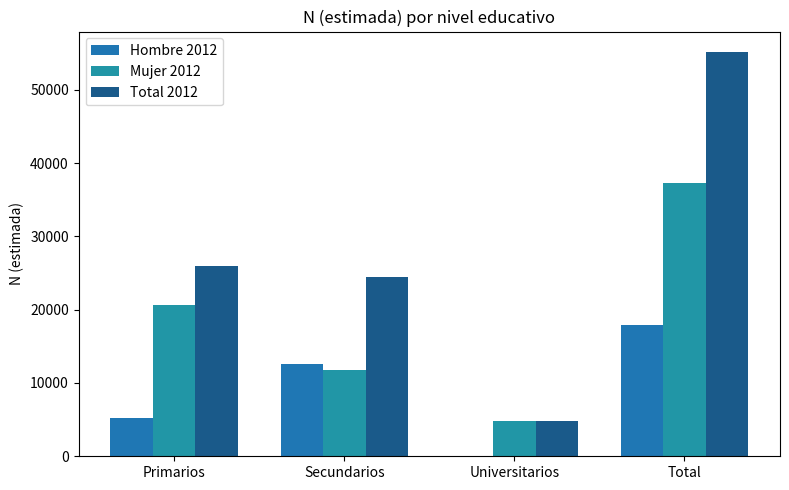

What is the spread (max minus min) of values at Secundarios?

12623